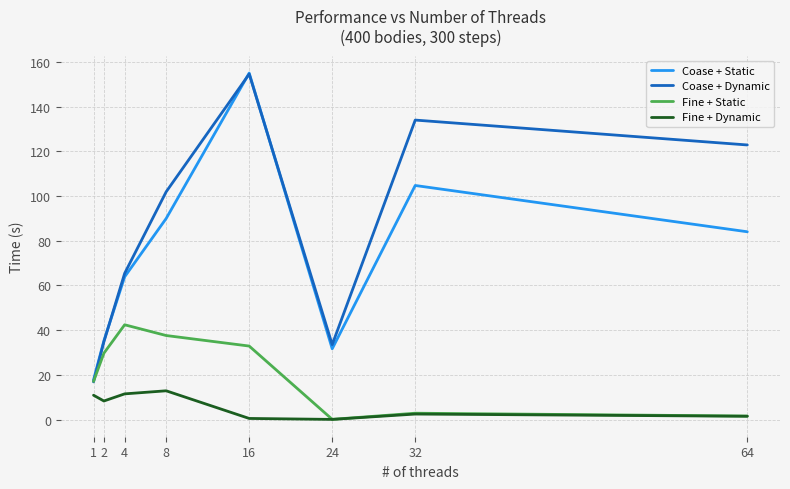

Does the chart have visible grid lines?

Yes